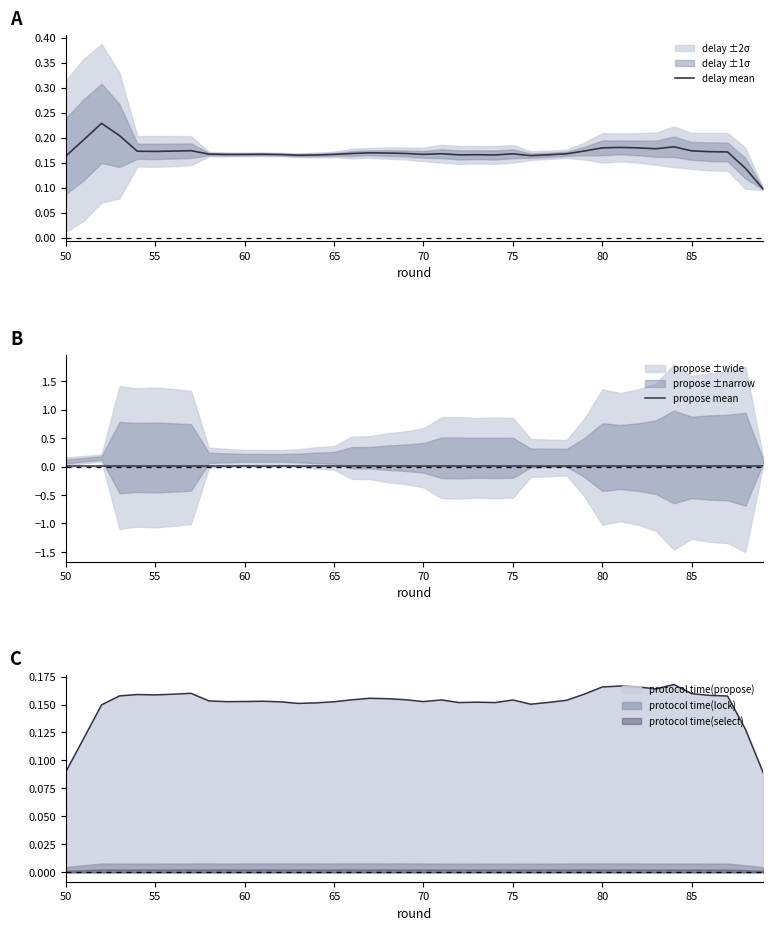

True or false: protocol time(propose) and protocol time(lock) intersect in this chart.

False